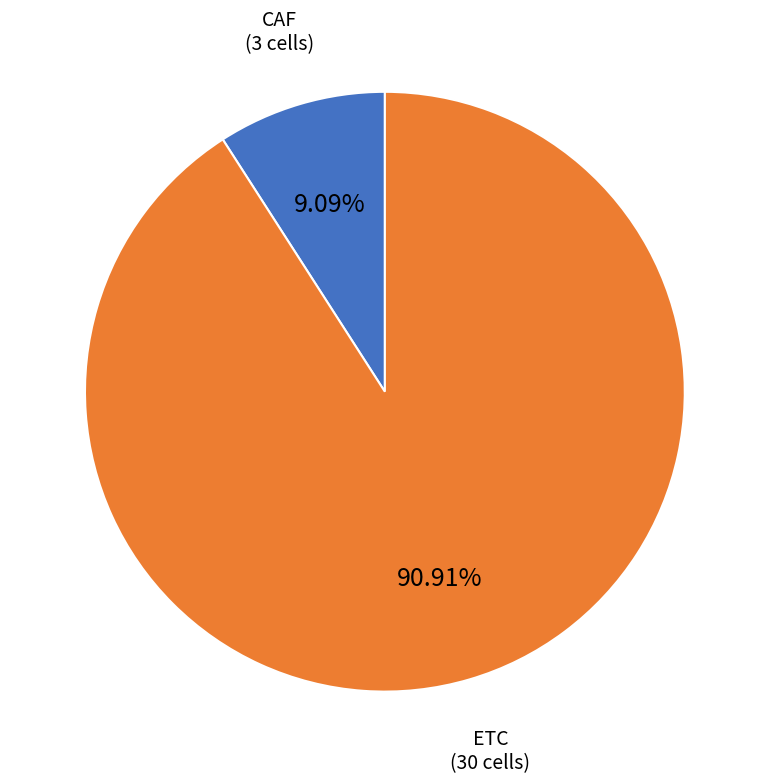

How many segments does this pie chart have?

2